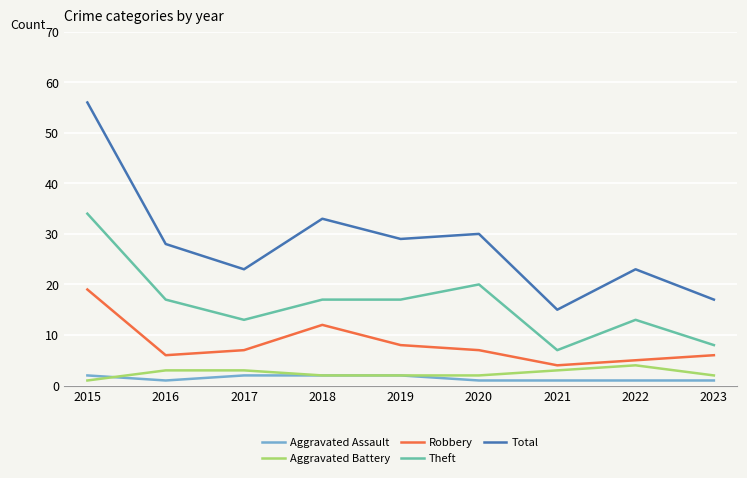

How many categories are shown in the chart?

9